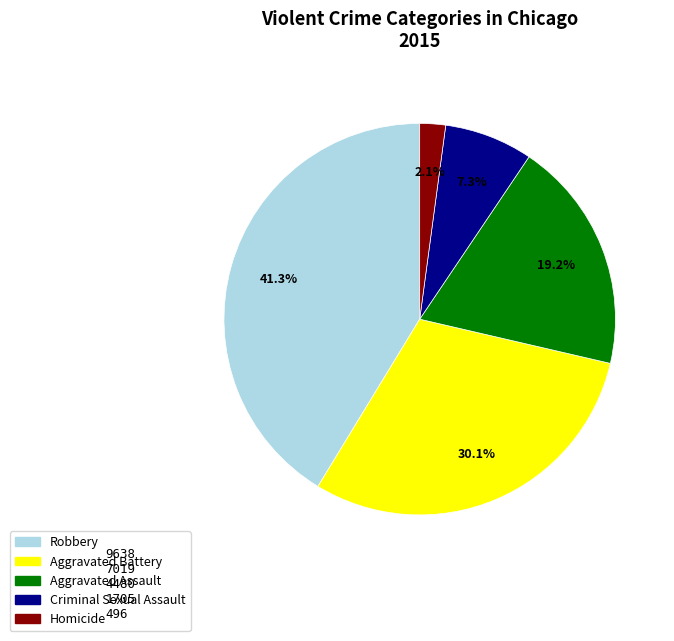

What percentage do Criminal Sexual Assault and Aggravated Battery together represent?

37.4%